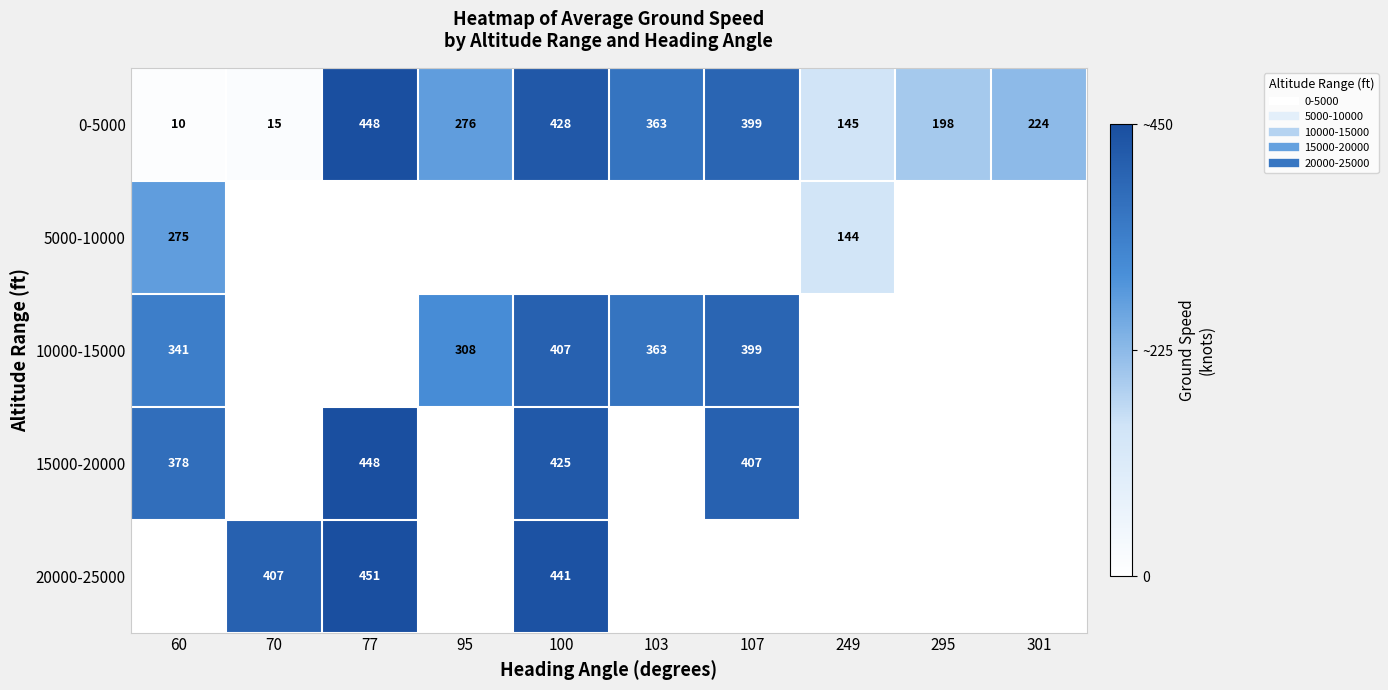

Count the number of categories in the chart.

10